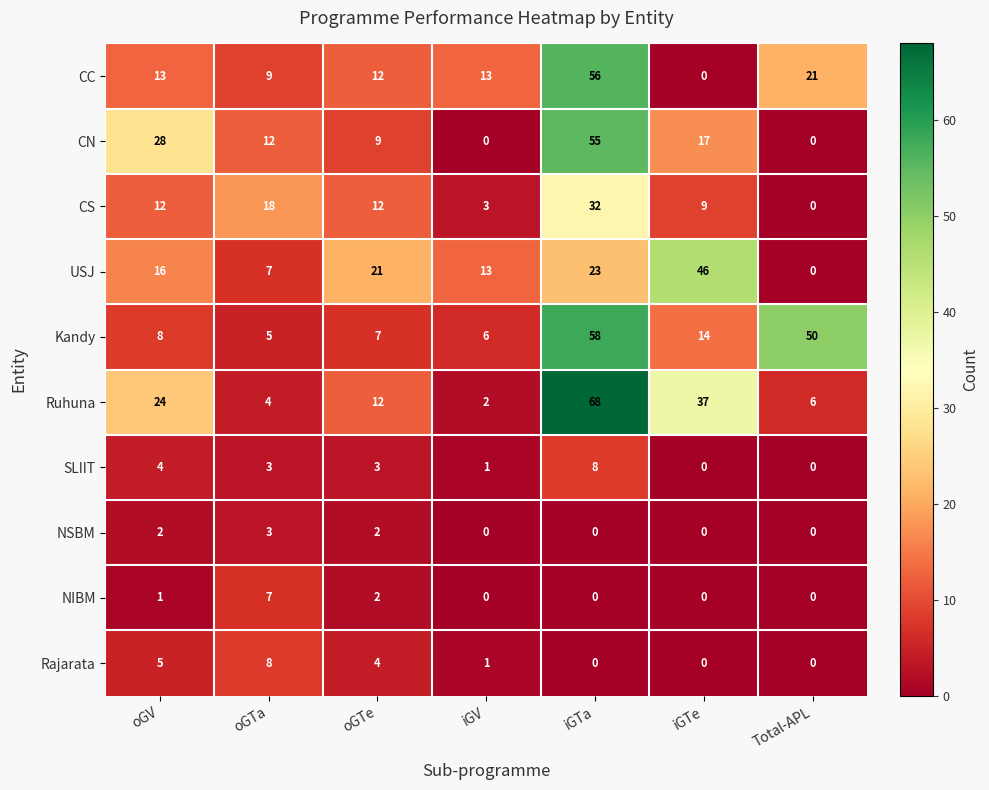

How many positive values does the Rajarata series have?

4